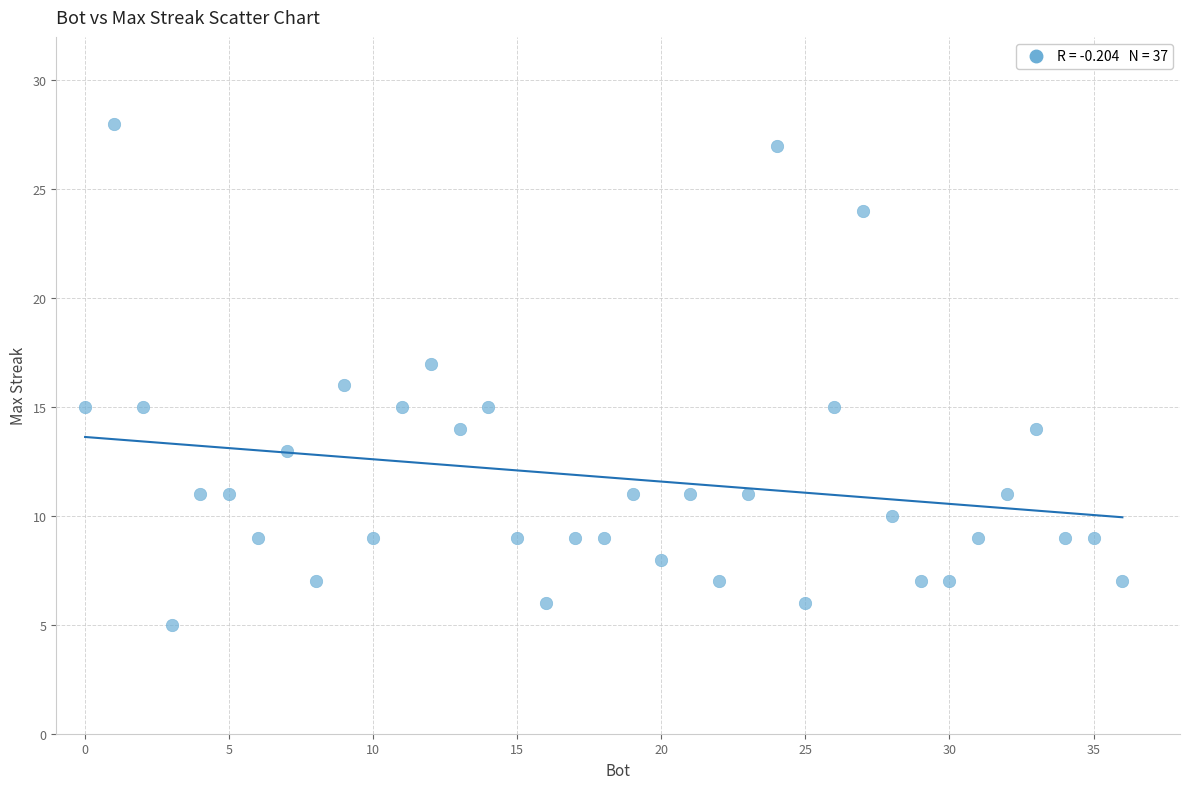

What is the range of X values (max minus min)?

36